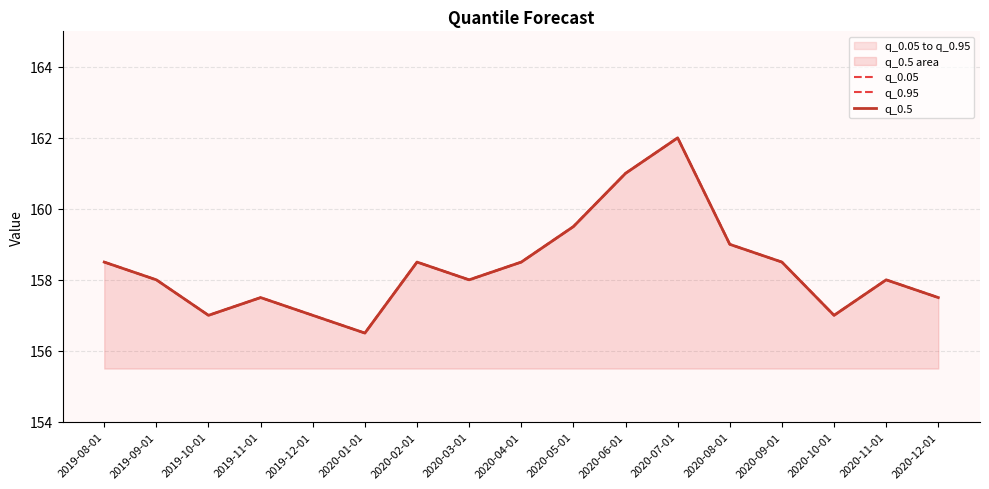

True or false: q_0.05 and q_0.95 intersect in this chart.

False